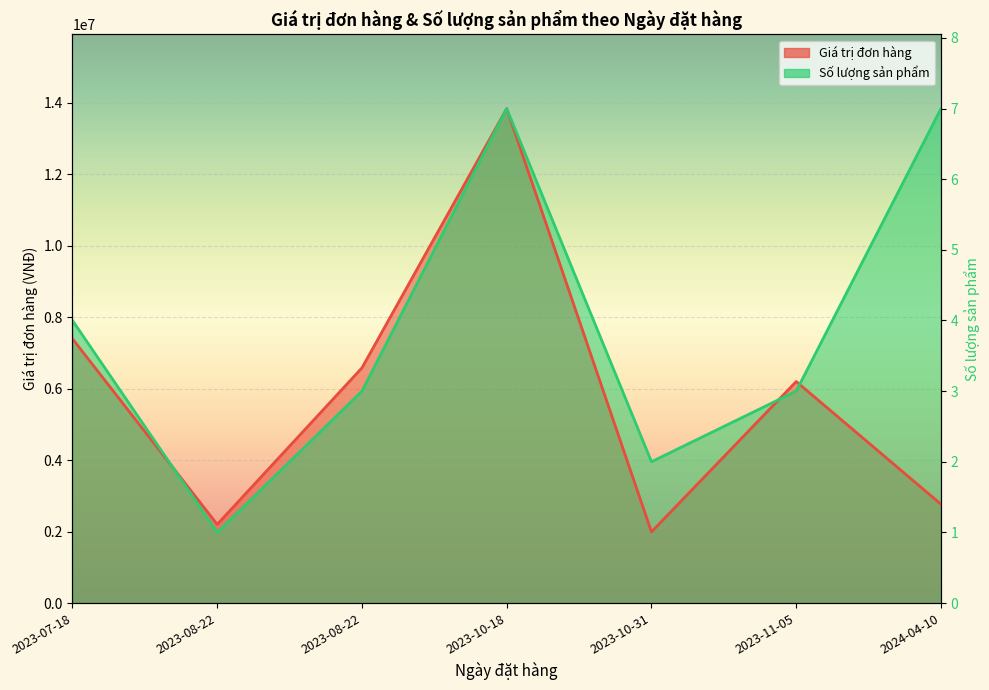

List the series in order of their peak value, lowest first.

Giá trị đơn hàng, Số lượng sản phẩm